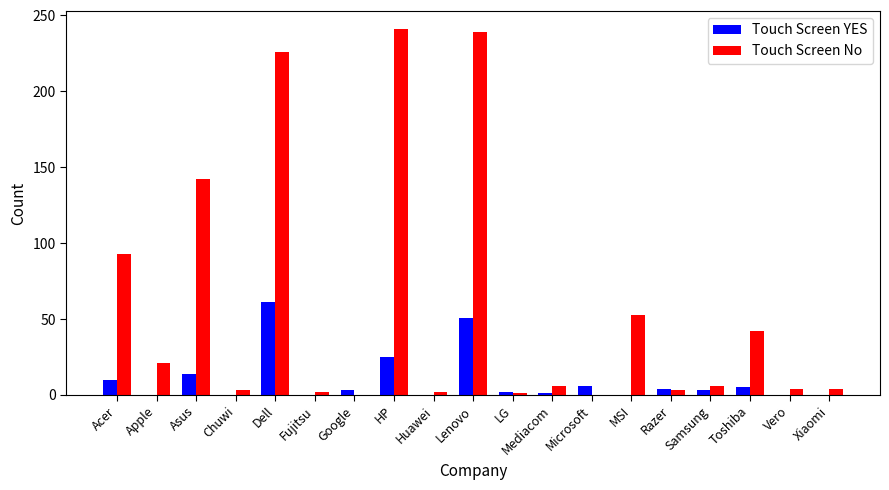

What is the total value across all series at Google?

3